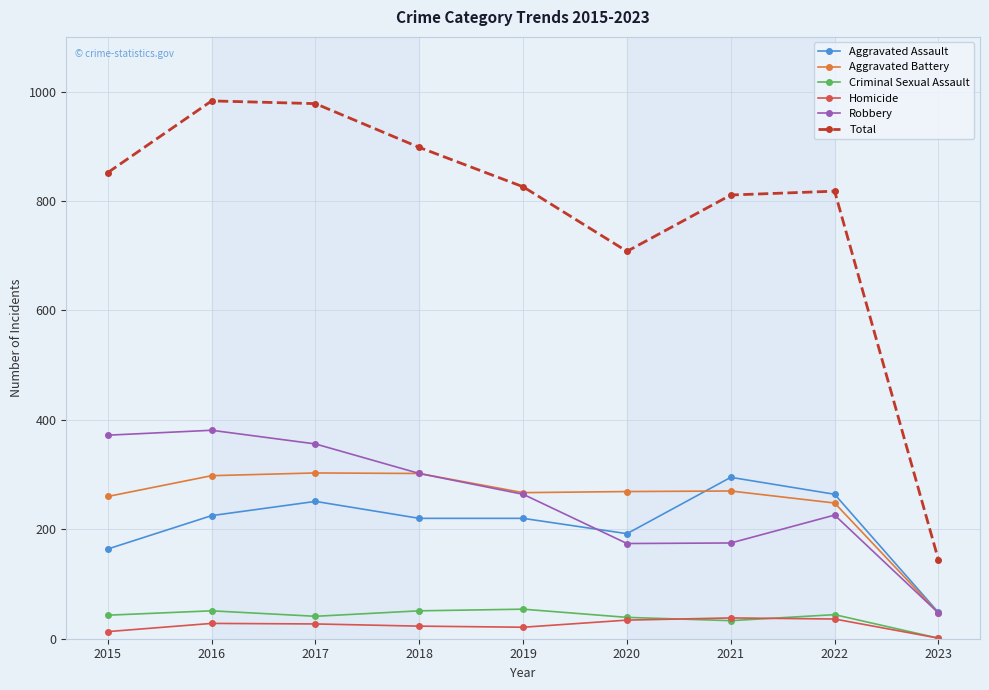

The Aggravated Assault series shows 264 at 2022. True or false?

True